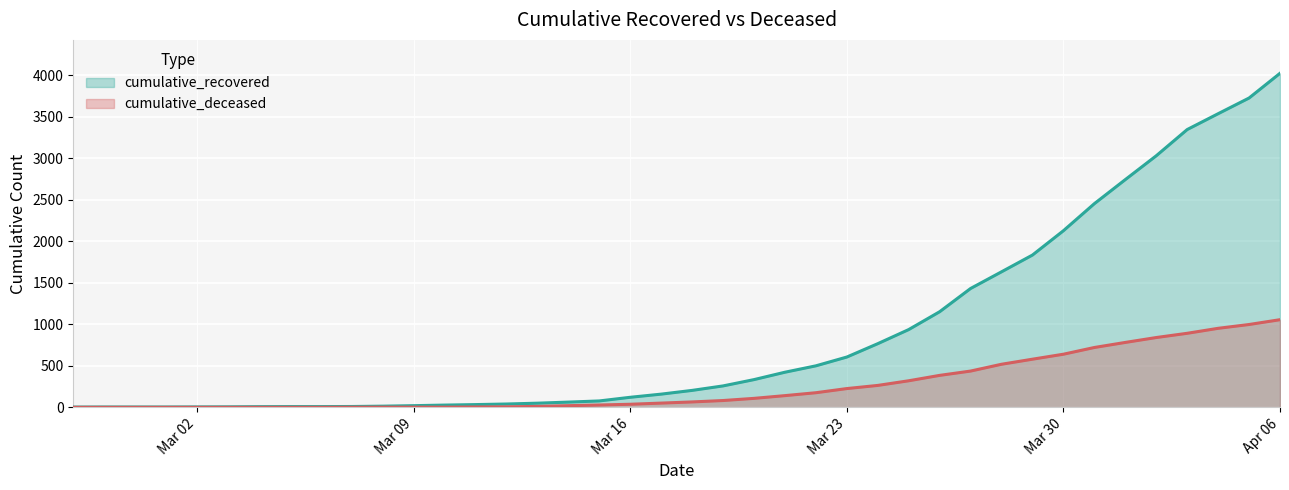

True or false: cumulative_deceased has more than 1 interior local peaks.

False